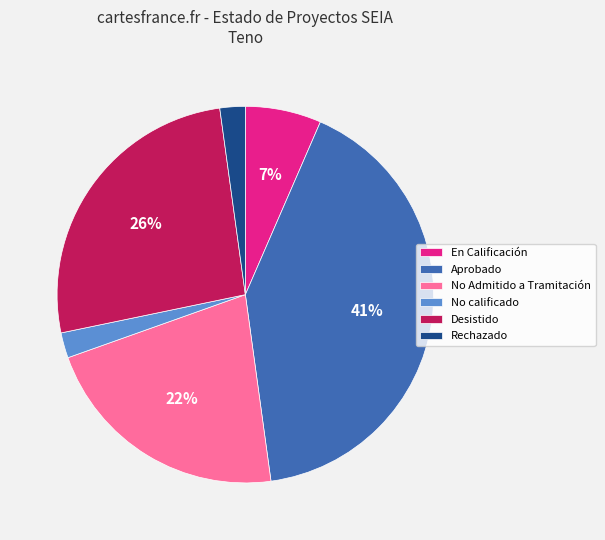

How many segments does this pie chart have?

6